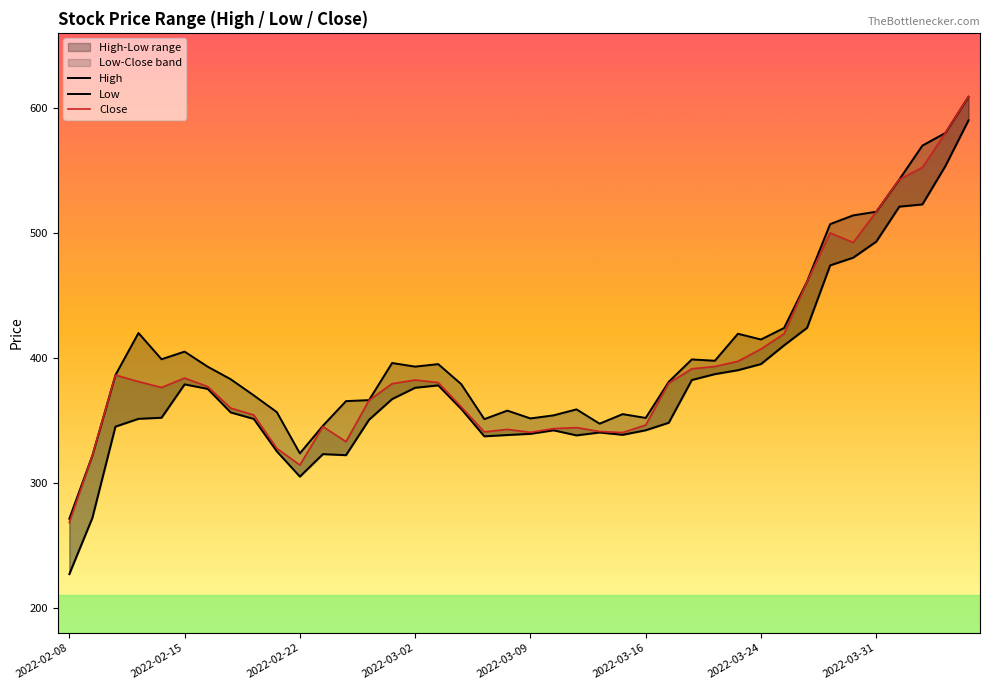

How many values in the Low series are below 356?

20